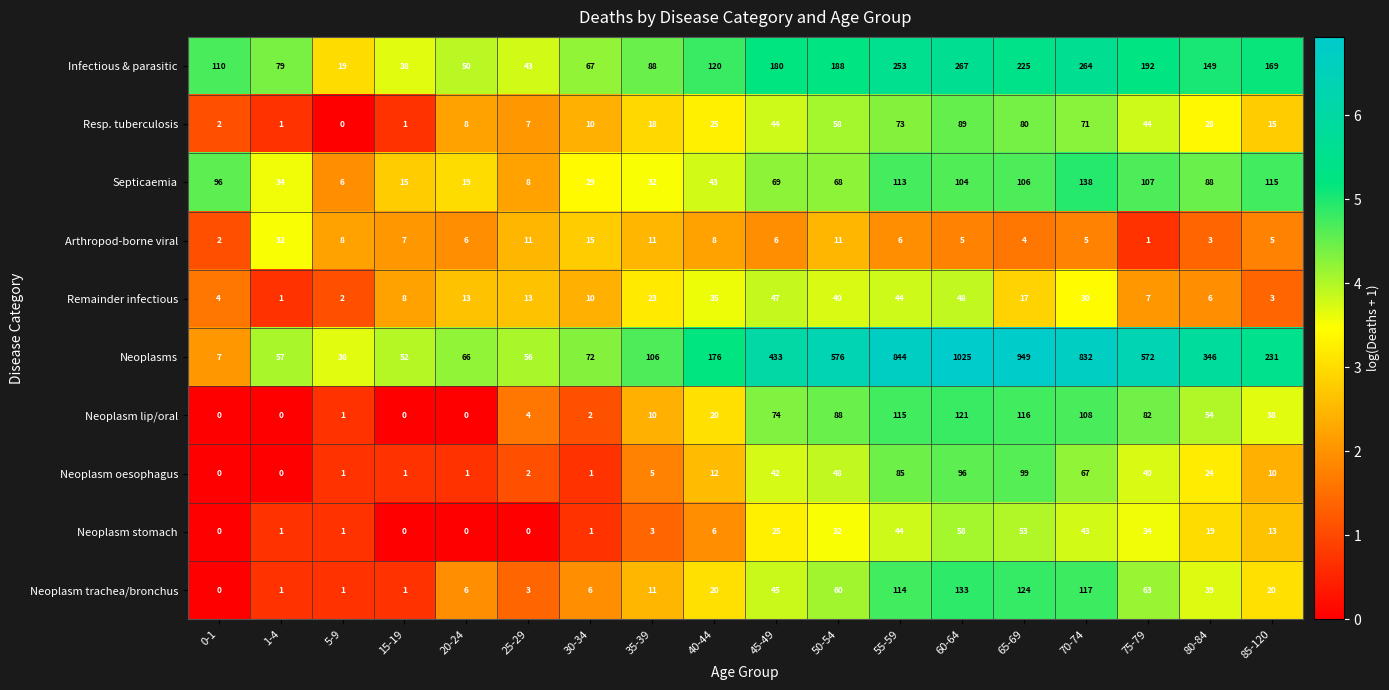

What is the difference between the maximum and minimum values in the Resp. tuberculosis series?

89